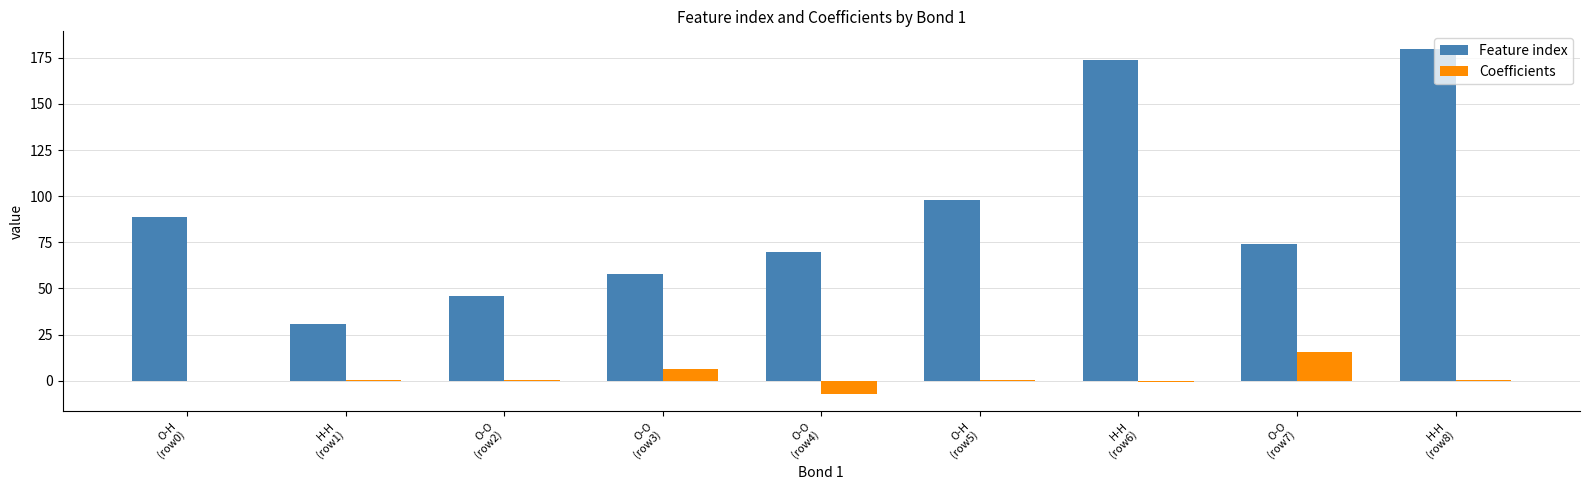

Is it true that Feature index equals 98.0 at O-H
(row5)?

True